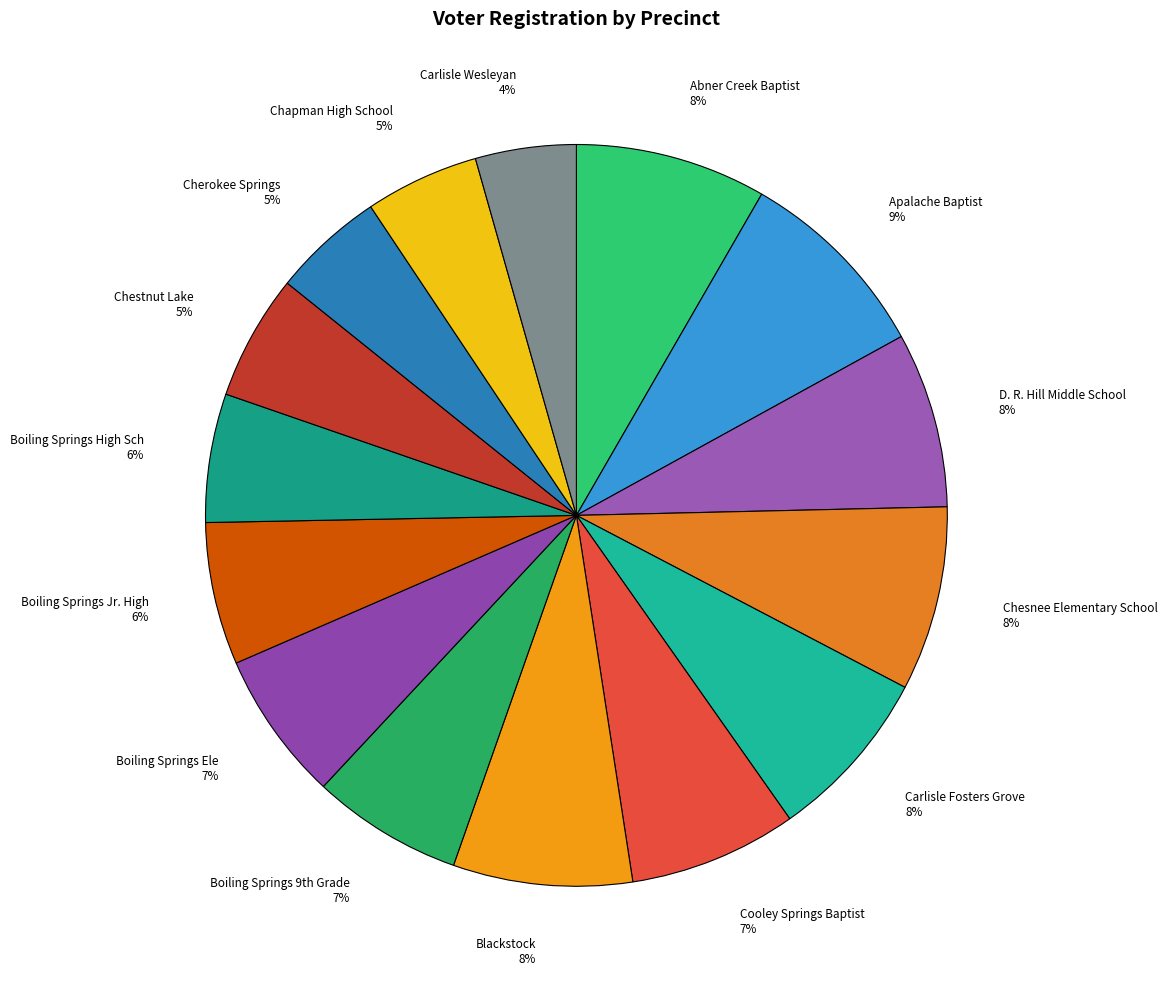

How many segments does this pie chart have?

15